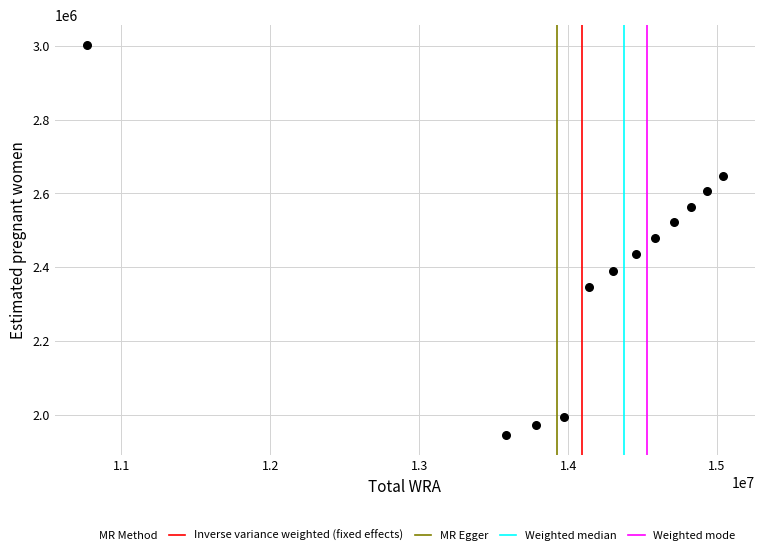

What is the average X value?

14090500.0